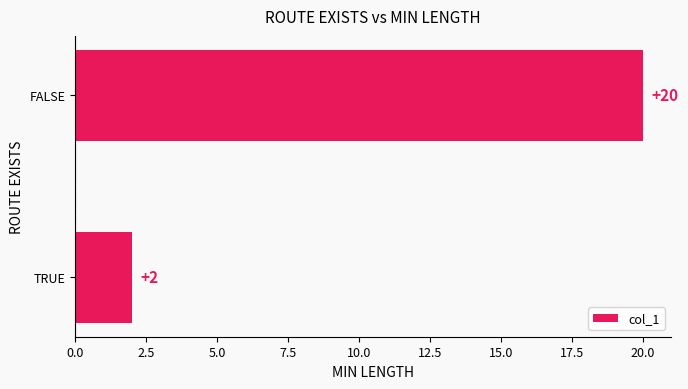

What is the sum of all values?

22